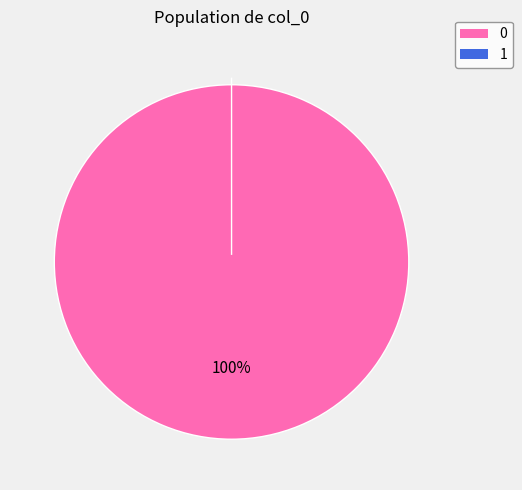

To the nearest percent, what is the difference between the largest and smallest slice percentages?

100%